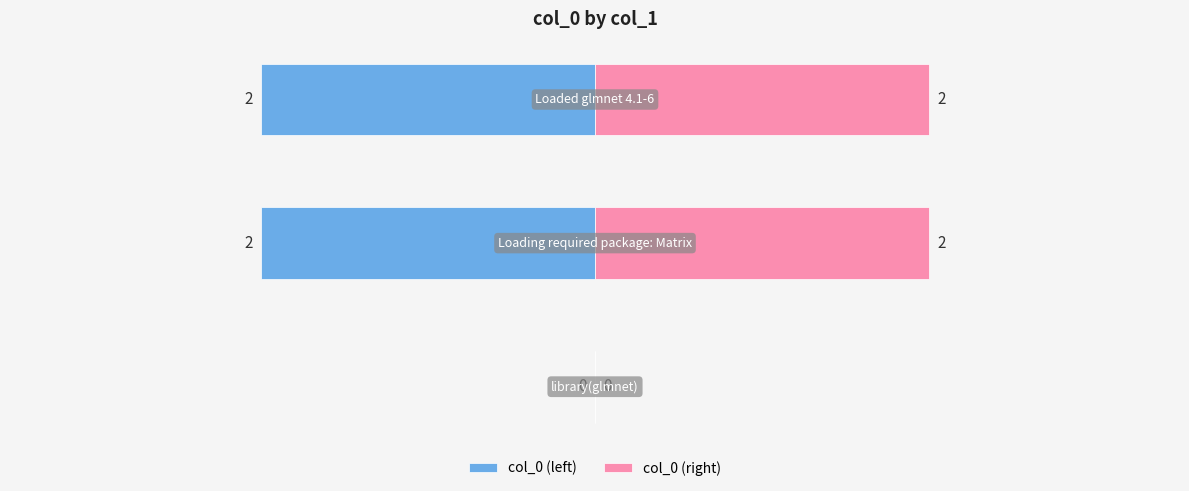

Reading left to right, extract all data points from this chart.

col_0 (left): −4=0	−3=-2	−2=-2
col_0 (right): −4=0	−3=2	−2=2